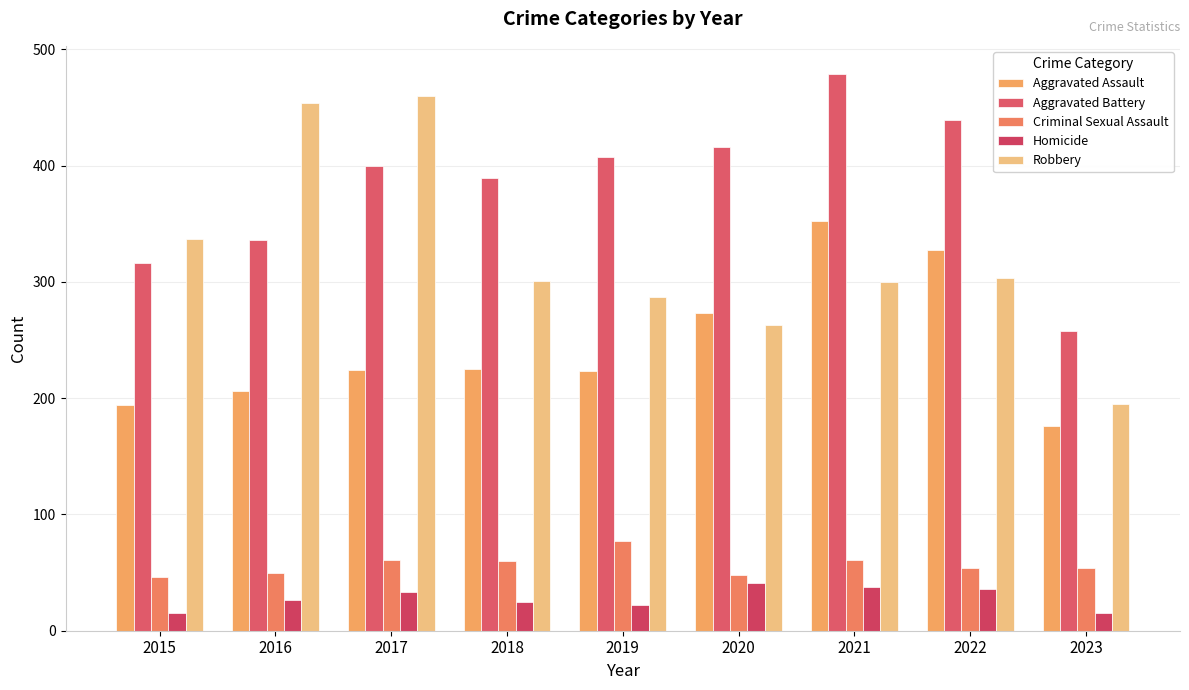

Rank the series at 2019 from lowest to highest value.

Homicide, Criminal Sexual Assault, Aggravated Assault, Robbery, Aggravated Battery